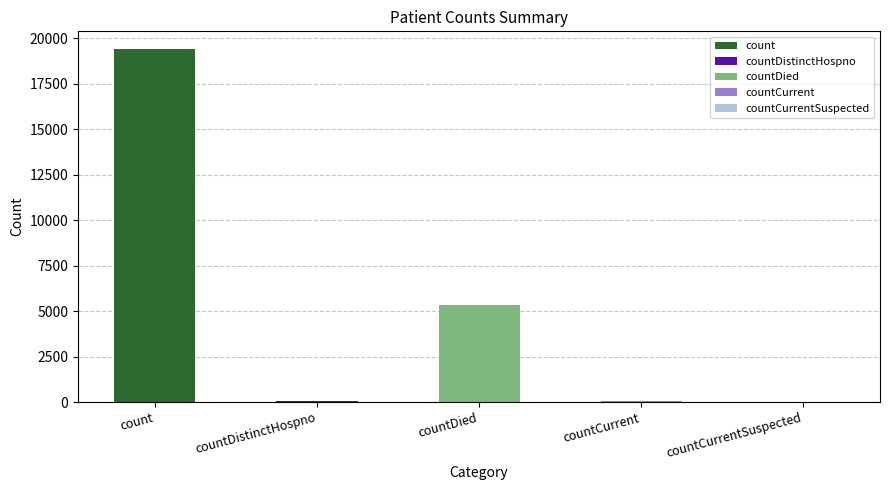

Where does the data first go above 60?

count